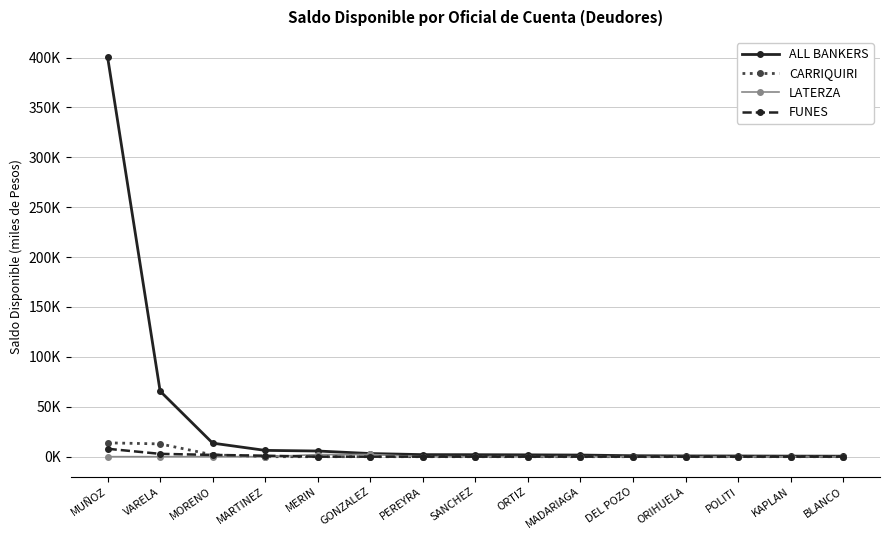

Is this an area chart (filled region under the line)?

No